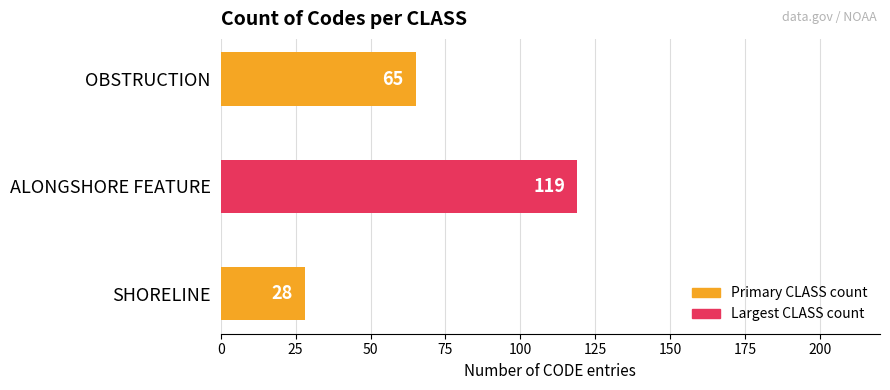

How many values are between 28 and 119?

3